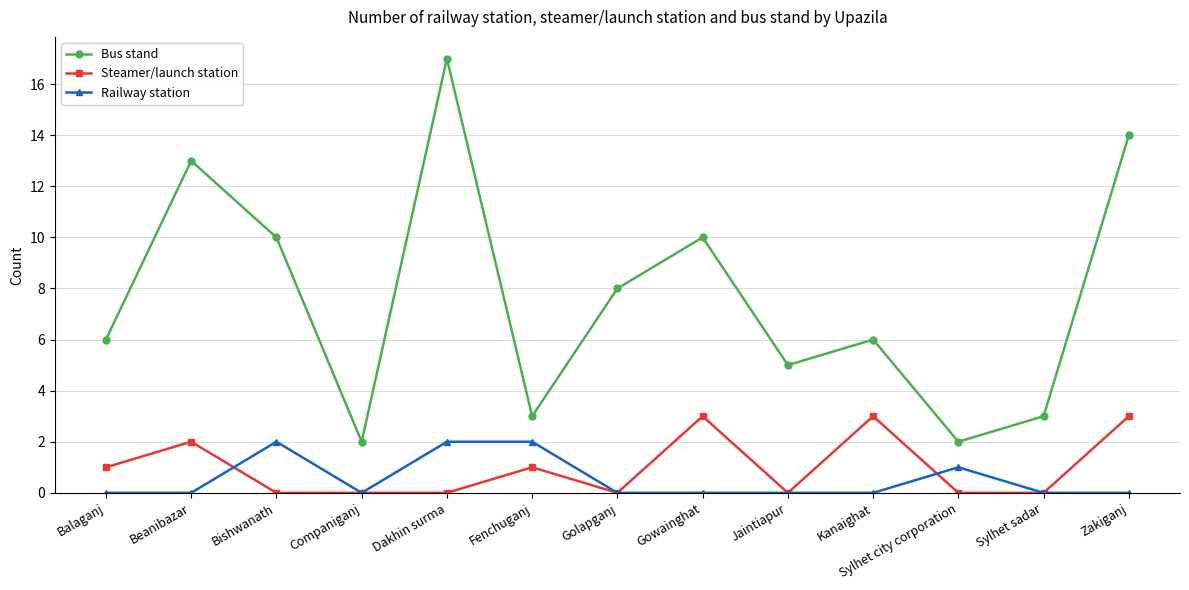

Does the chart display data point markers on the line(s)?

Yes